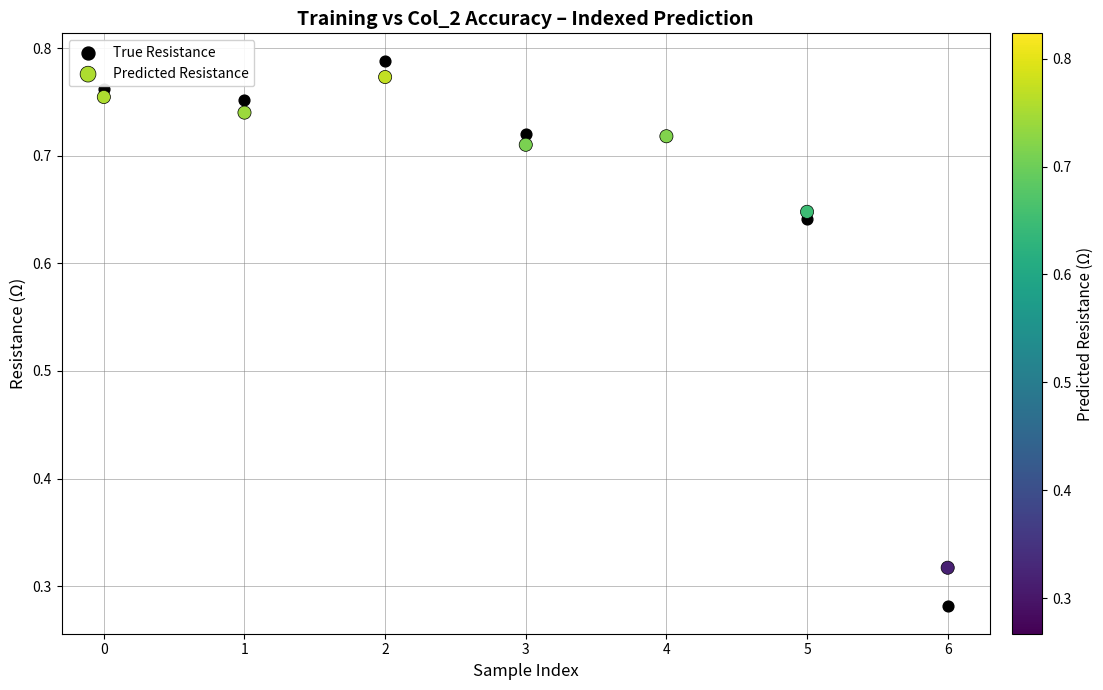

Which series has the largest Y range (max minus min)?

True Resistance